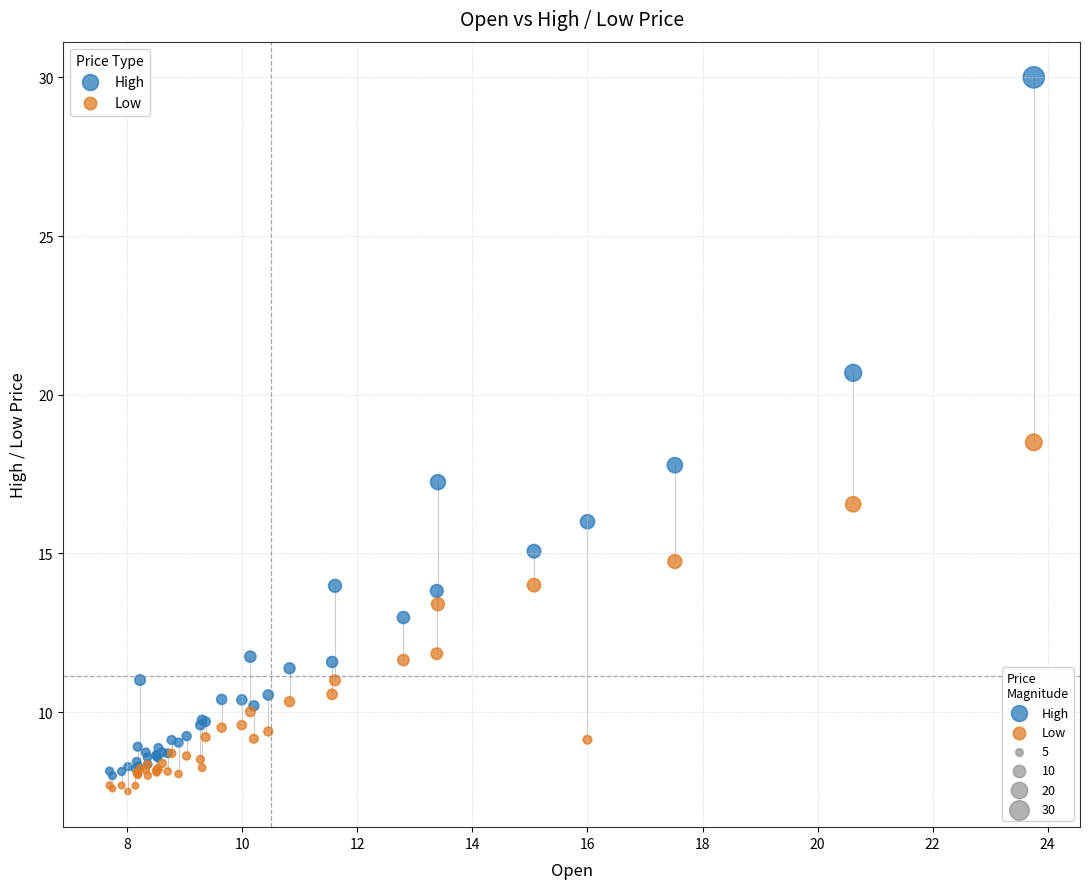

Which series contains the highest Y value?

High